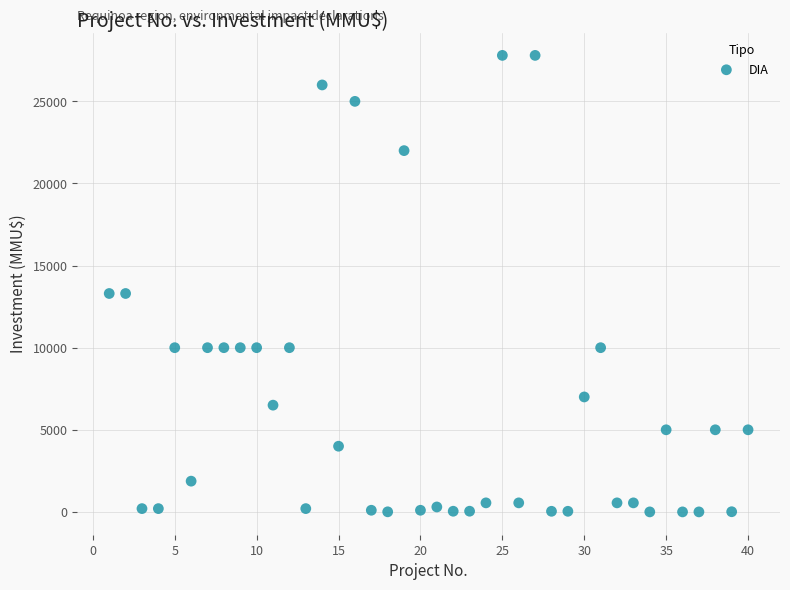

What is the range of Y values (max minus min)?

27800